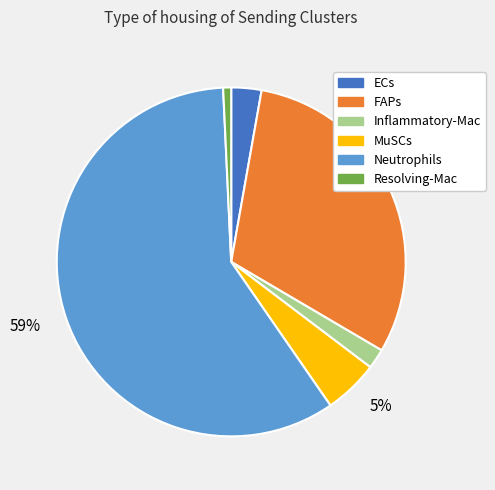

Does any single category account for the majority?

Yes